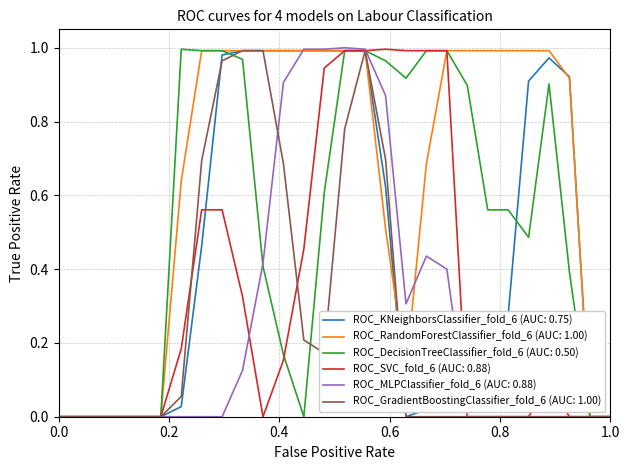

Which series has the largest total across all categories?

ROC_RandomForestClassifier_fold_6 (AUC: 1.00)